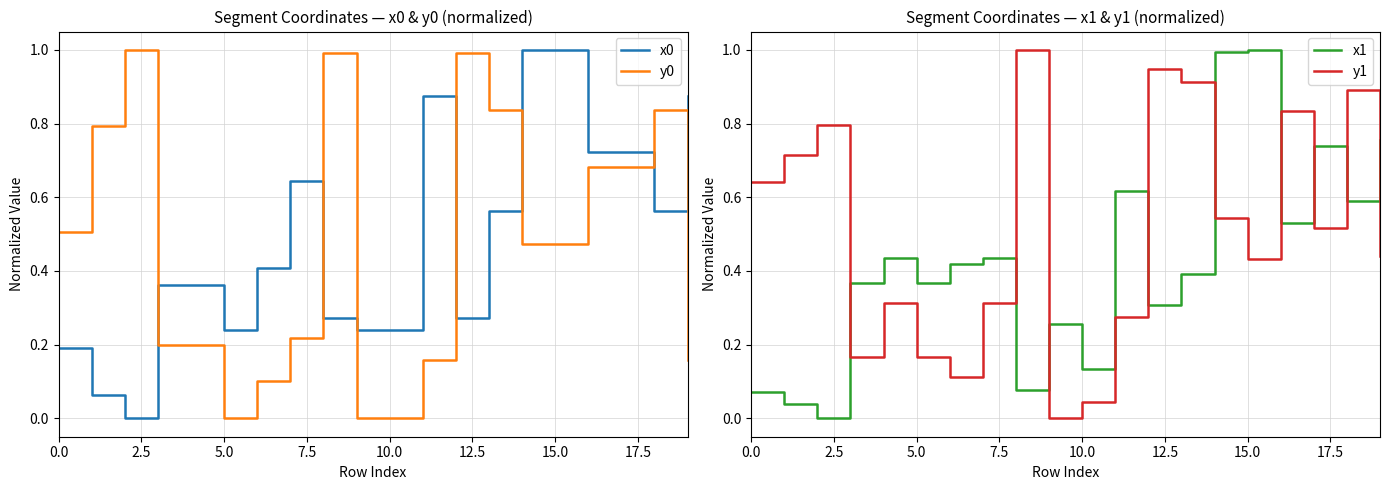

At which category is the sum across all series the highest?

14